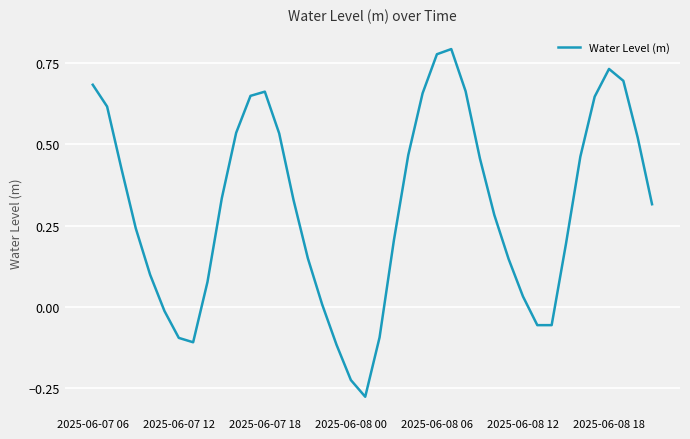

What is the difference between the maximum and minimum values?

1.1